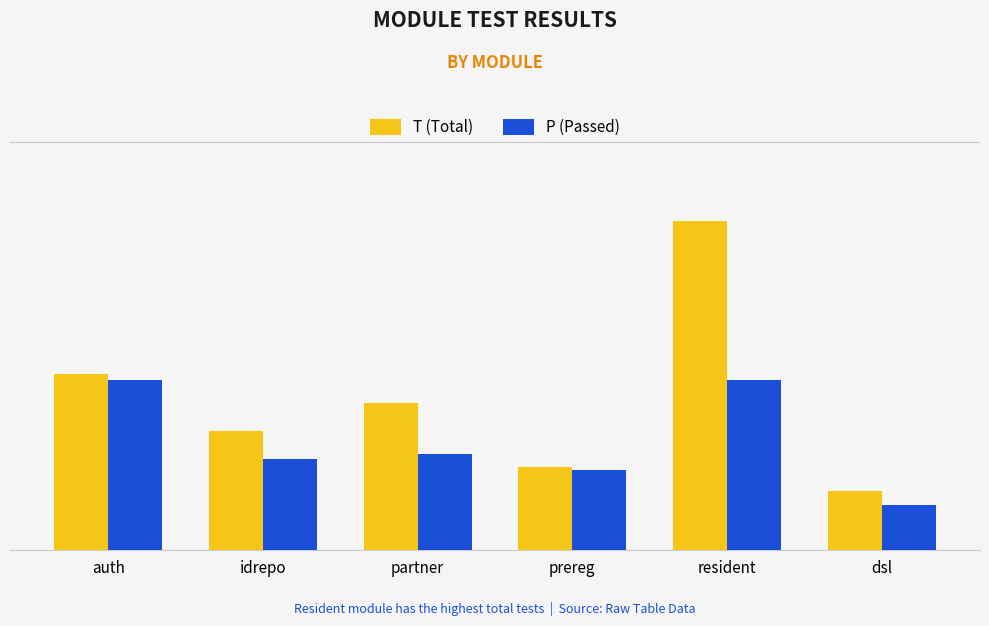

Does the chart contain any negative values?

No